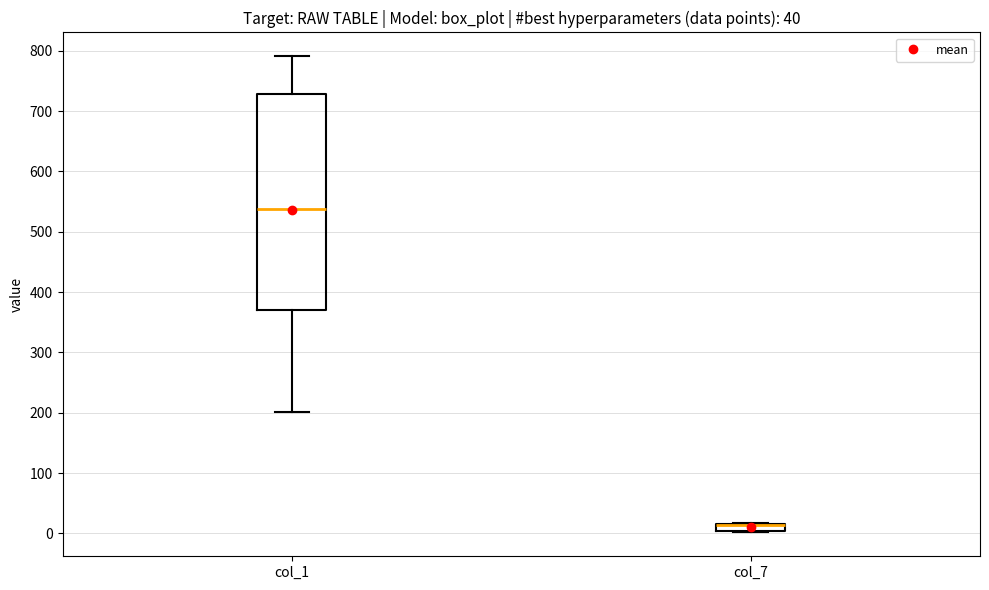

Which box is the tallest, from its lower edge to its upper edge?

col_1